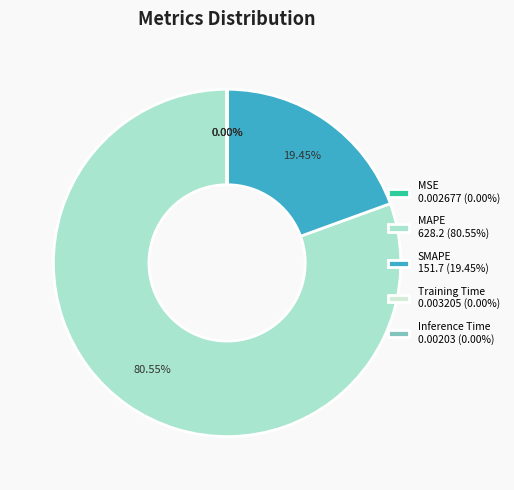

To the nearest percent, what portion does SMAPE represent?

19%